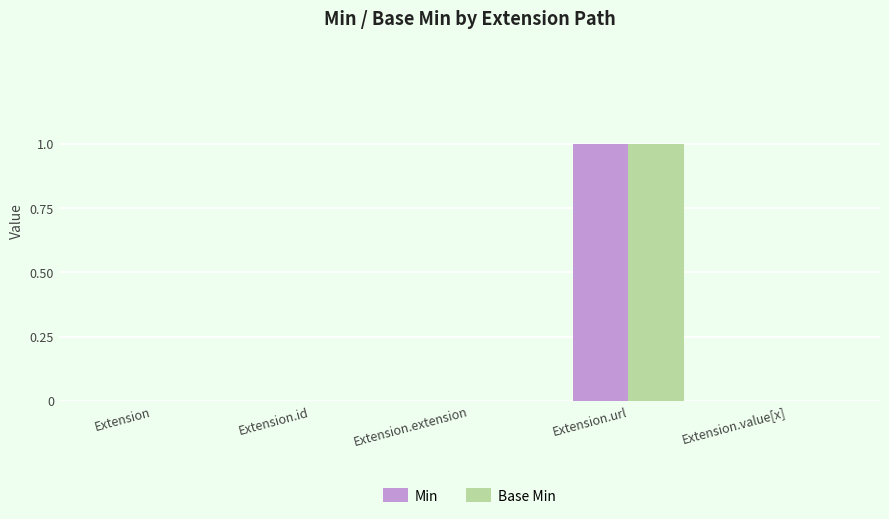

How many data points does each series have?

5